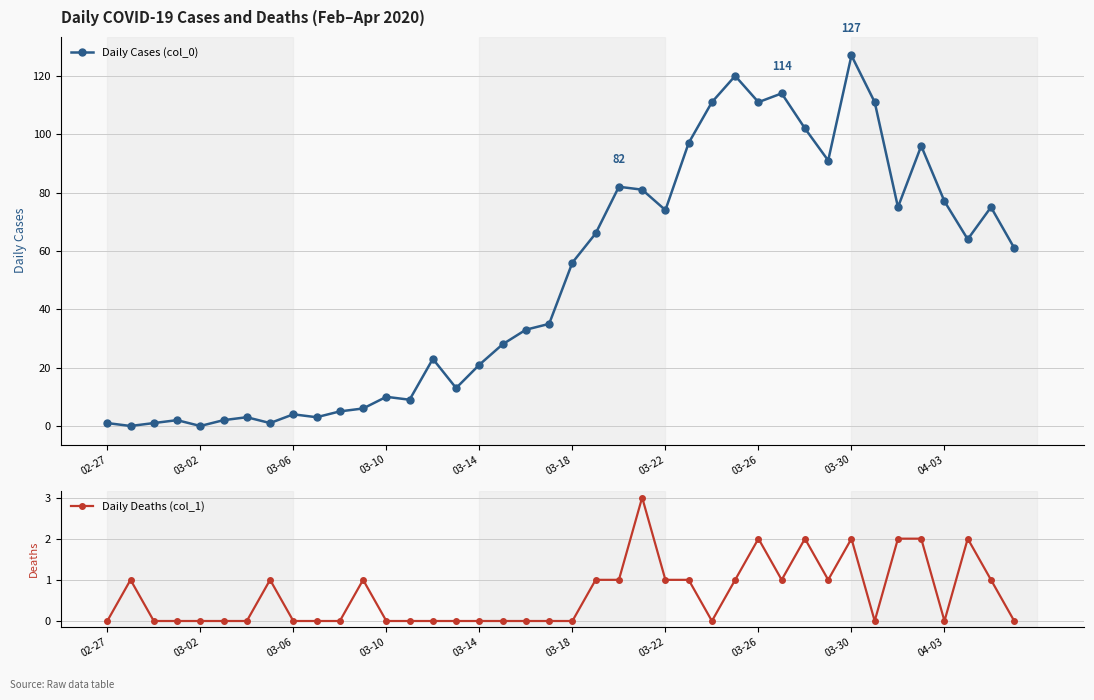

At which category does Daily Cases (col_0) reach its first local valley?

03-02